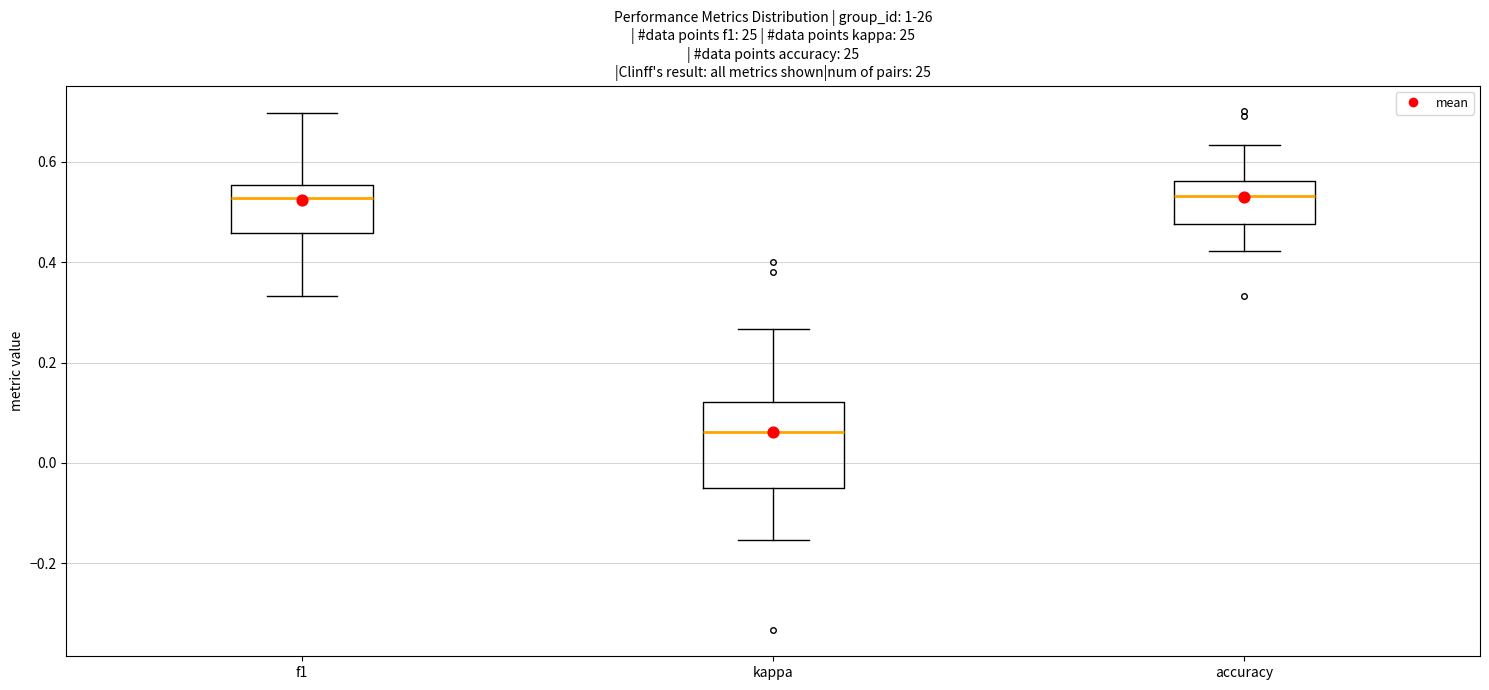

Which box is the tallest, from its lower edge to its upper edge?

kappa